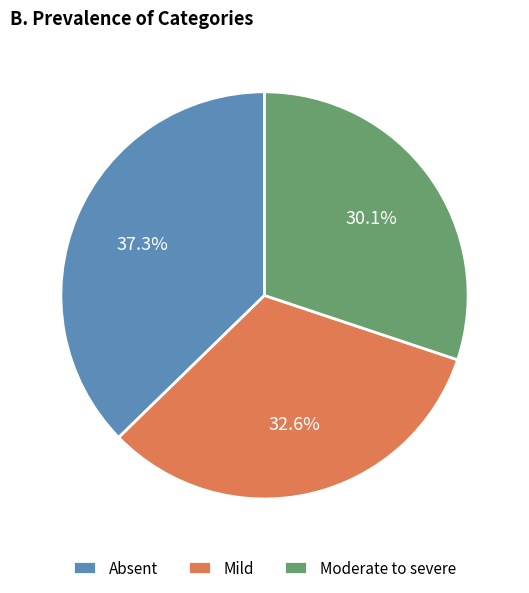

Rank the categories by value from highest to lowest.

Absent, Mild, Moderate to severe